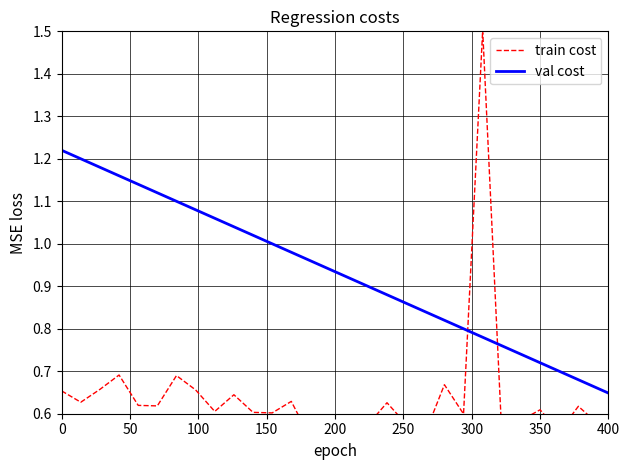

What is the label of the 5th point from the left?

200